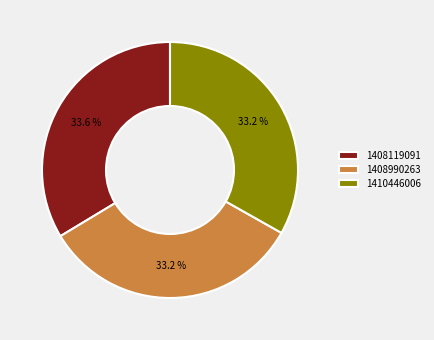

The 1410446006 slice represents 33% of the pie. True or false?

True